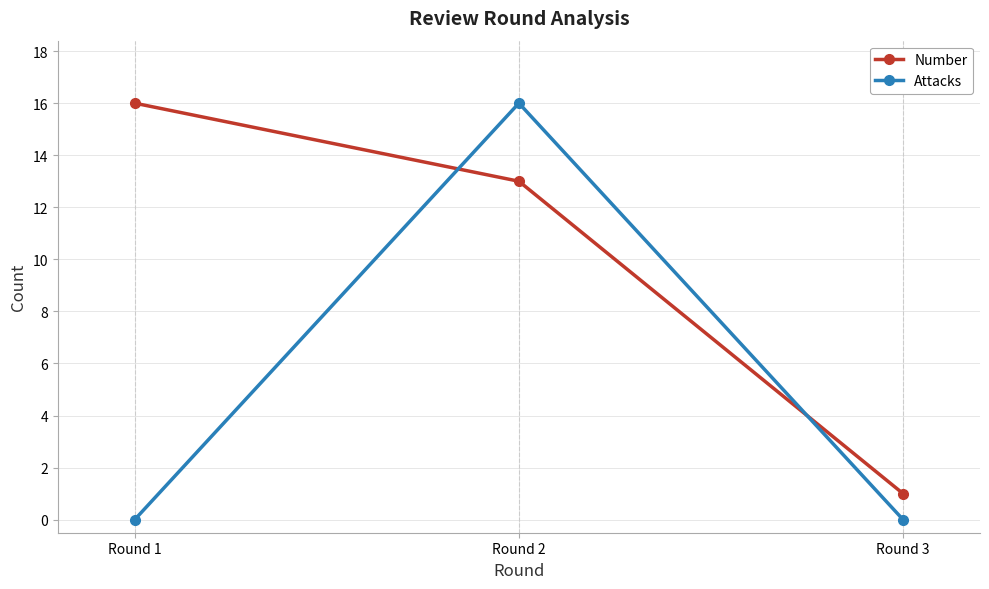

What are all the series names shown in the legend?

Number, Attacks